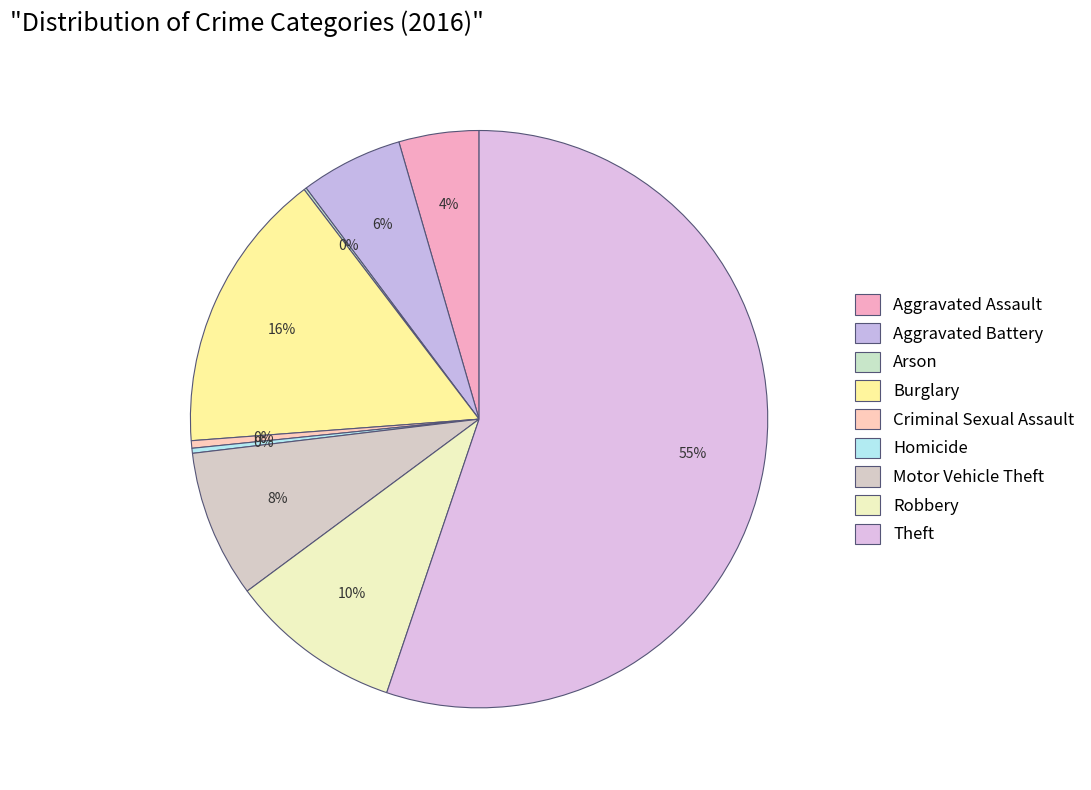

Which category has the smallest portion of the pie?

Arson